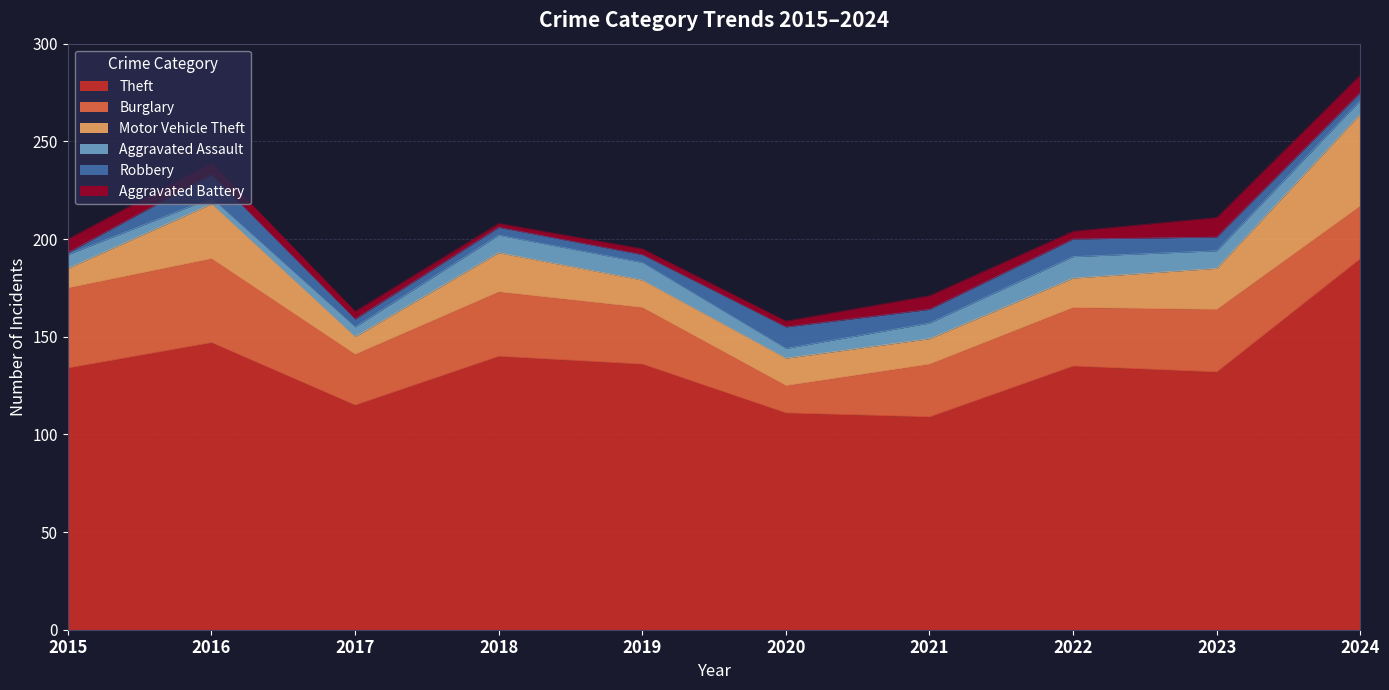

Where is the first local maximum for Robbery?

2016